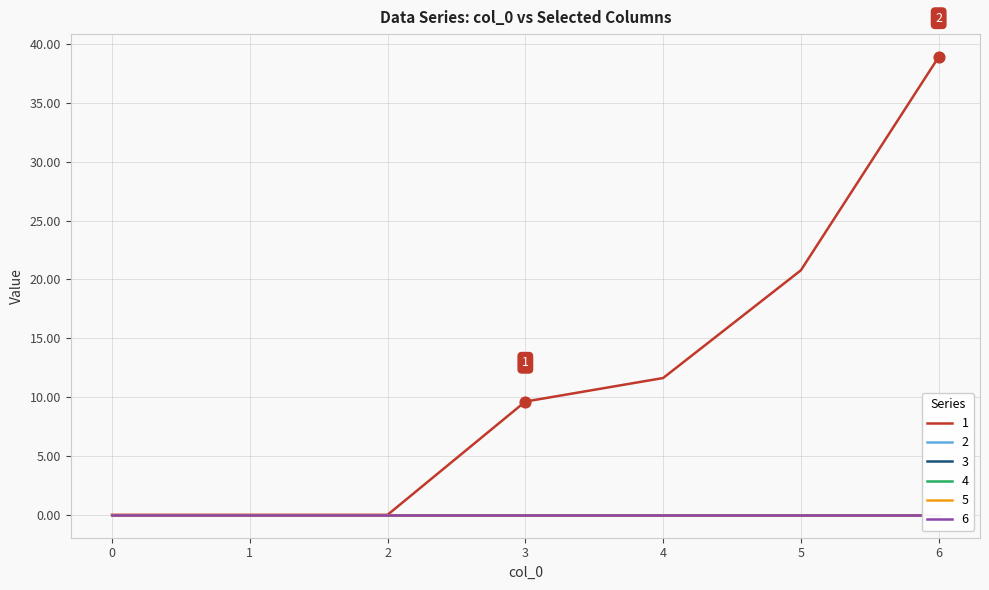

Which series has the widest spread of Y values?

1